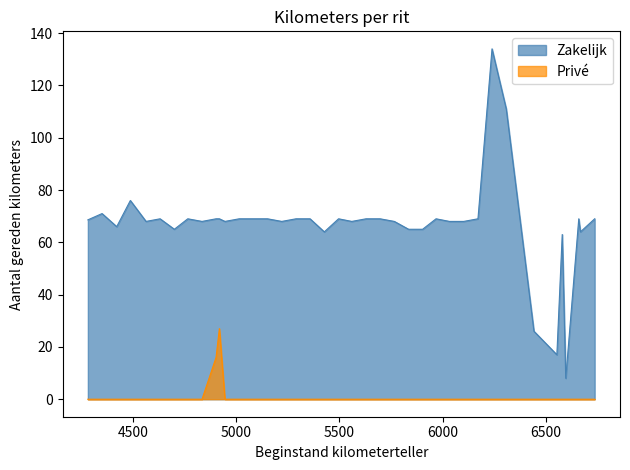

What is the difference between the maximum and minimum values in the Privé series?

27.0